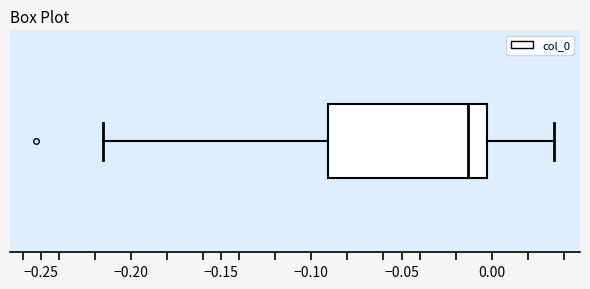

Transcribe this box plot: give where the median line is, the range the box spans, and where the two whiskers end, as read against the x-axis. The values are not printed on the chart, so give them approximately, as read against the axis.

median -0.015, box -0.090 to 0.000, whiskers -0.215 to 0.035